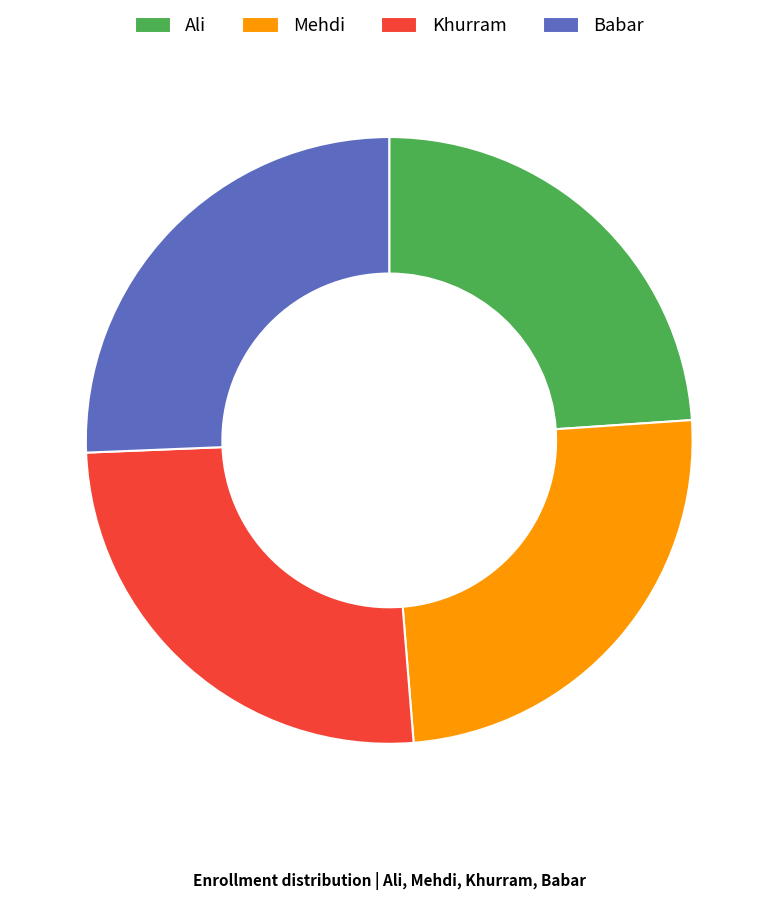

Which slice is the smallest?

Ali